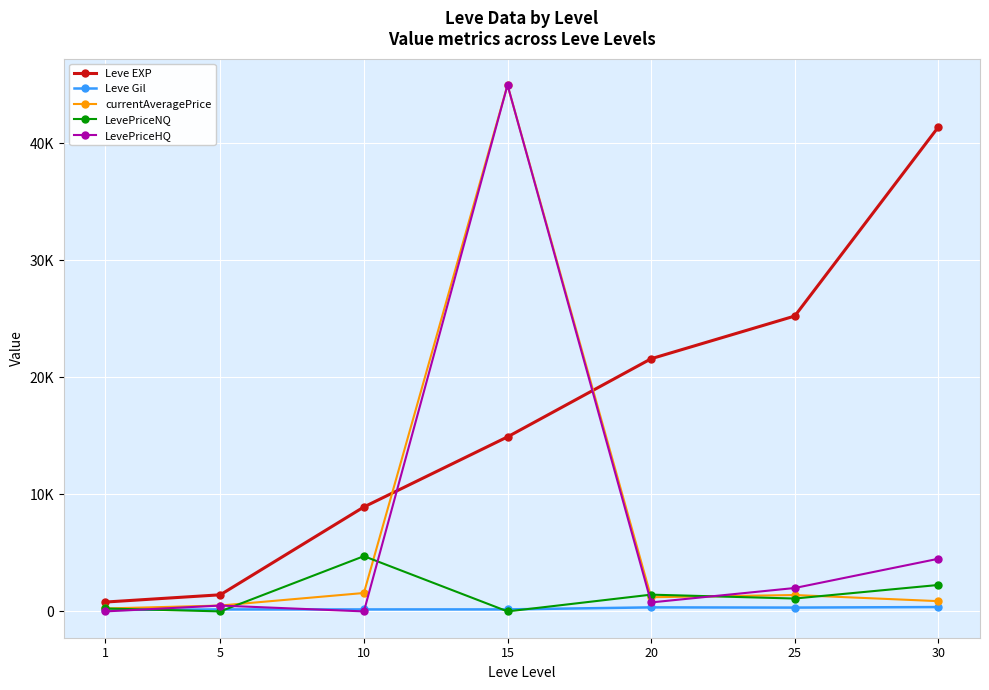

Is this an area chart (filled region under the line)?

No